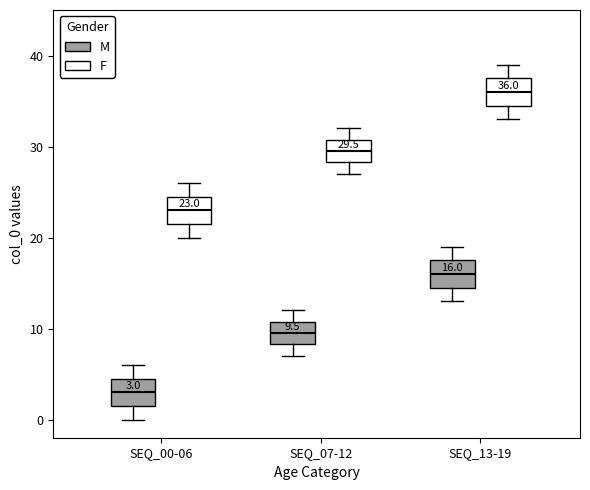

Which box's median line is the lowest?

SEQ_00-06 (M)